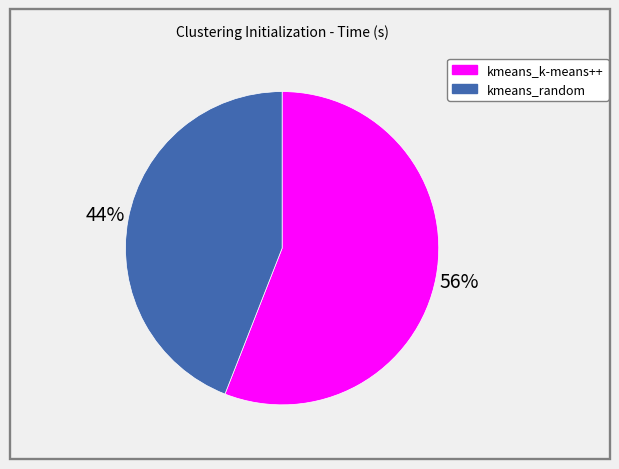

True or false: kmeans_k-means++ accounts for 47% of the total.

False